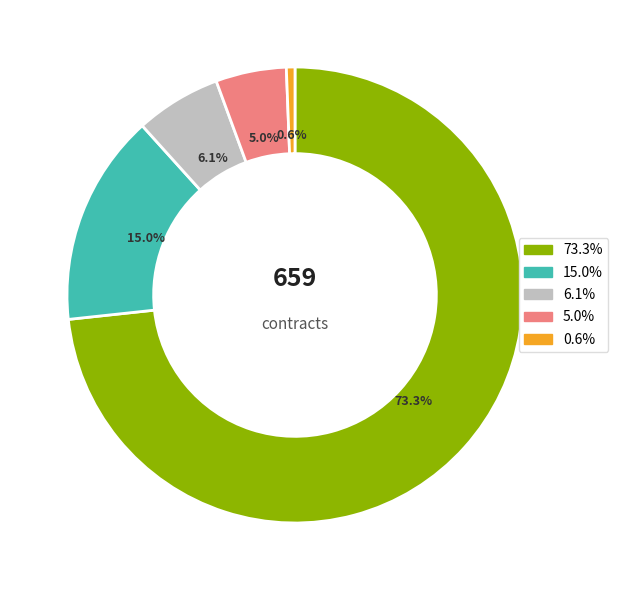

Does any single category account for the majority?

Yes